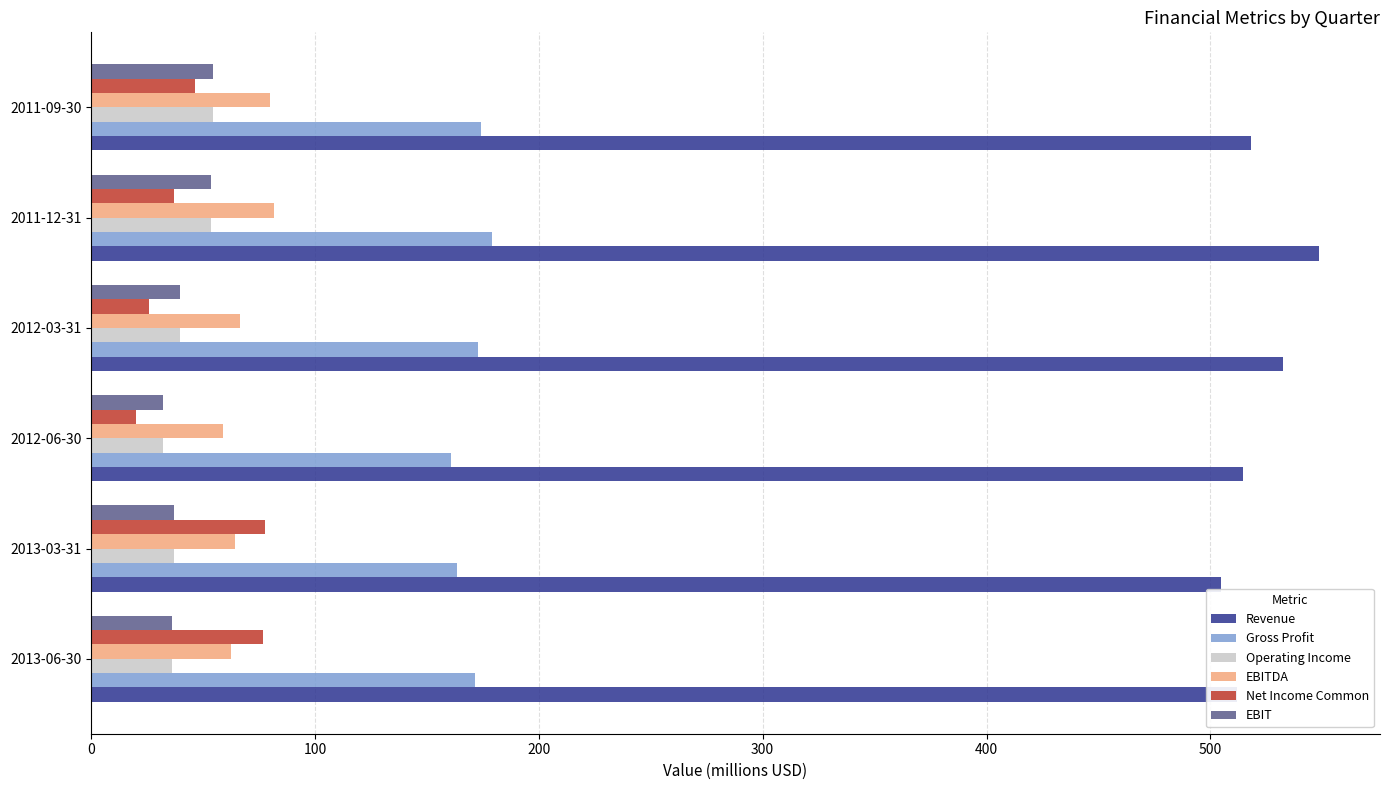

What is the difference between the second highest and second lowest values in the Net Income Common series?

50.9